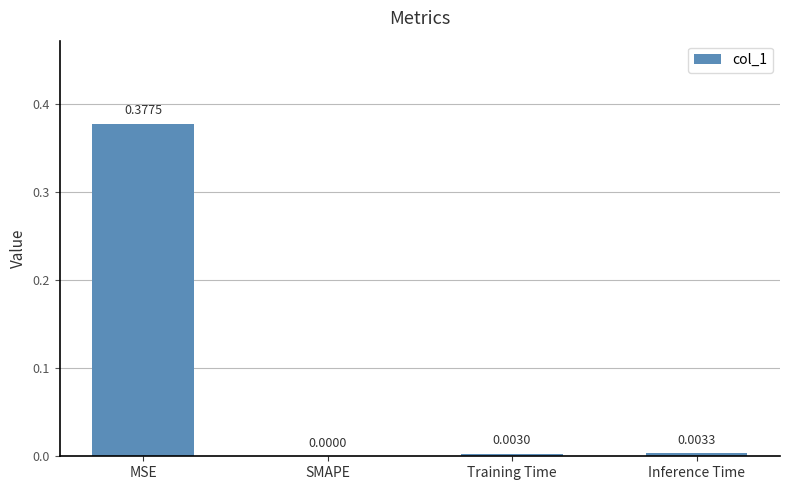

At which label is the value closest to 0?

SMAPE